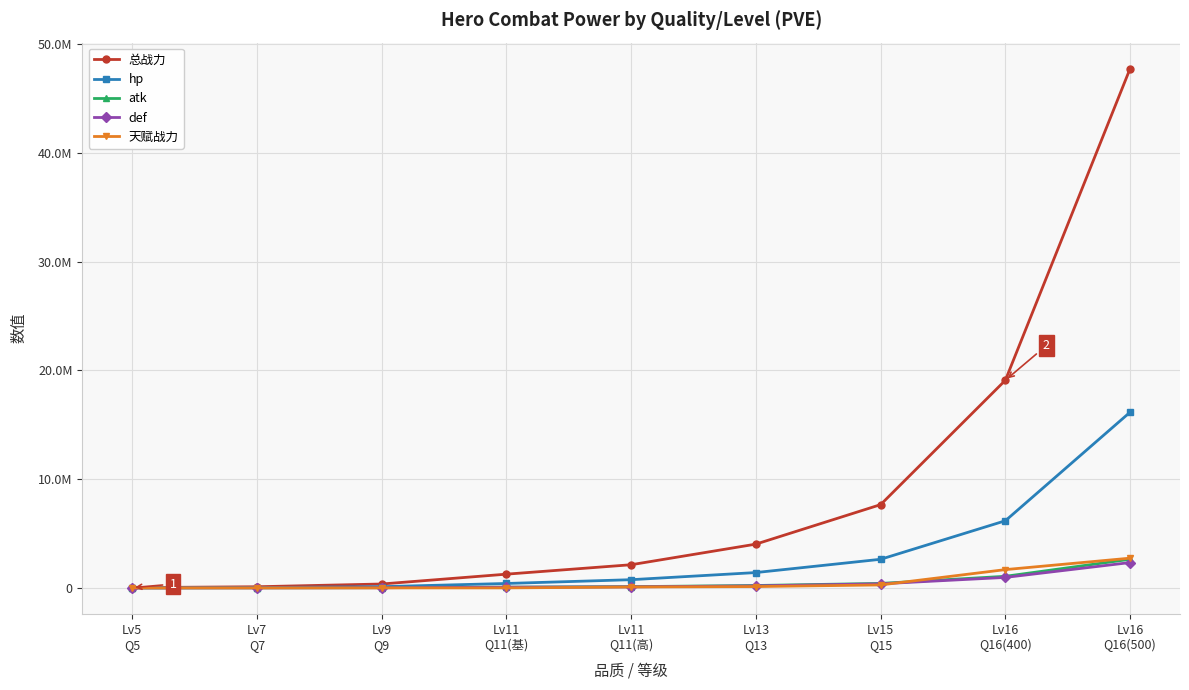

Which has a higher value, Lv9
Q9 or Lv5
Q5?

Lv9
Q9